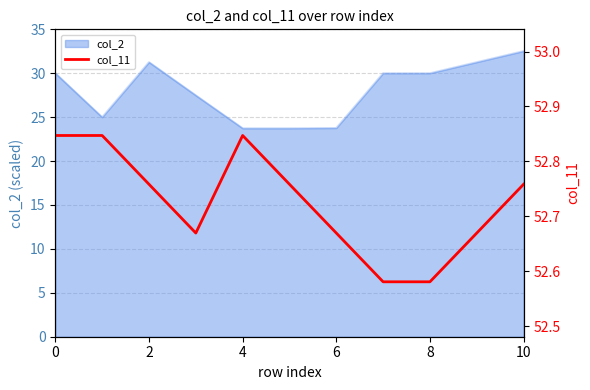

What is the sum of all values?

580.0